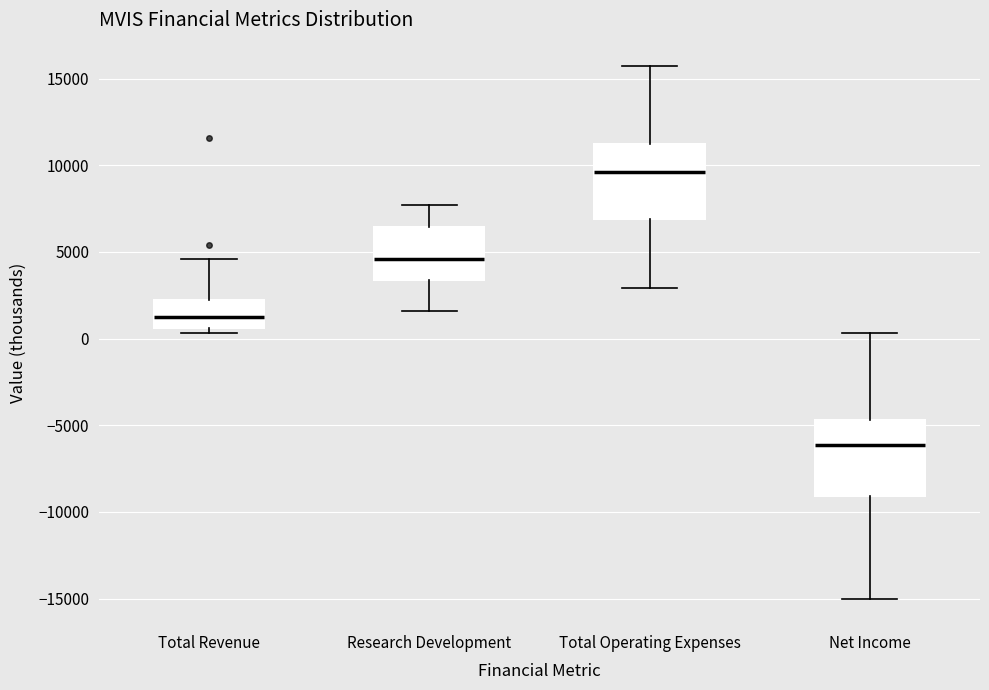

Where does the lower whisker of the box for Total Operating Expenses end on the y-axis? The values are not printed on the chart, so give them approximately, as read against the axis.

3000